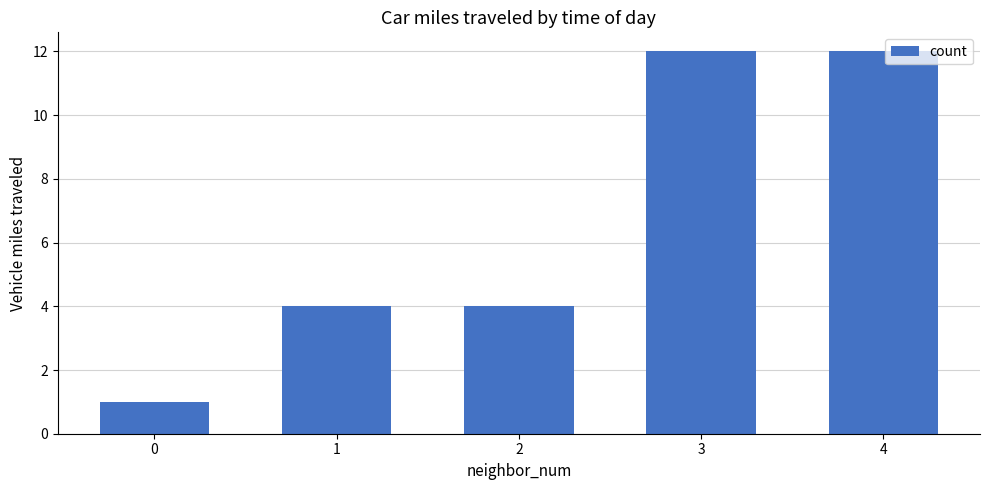

What is the sum of the values at 0 and 2?

5